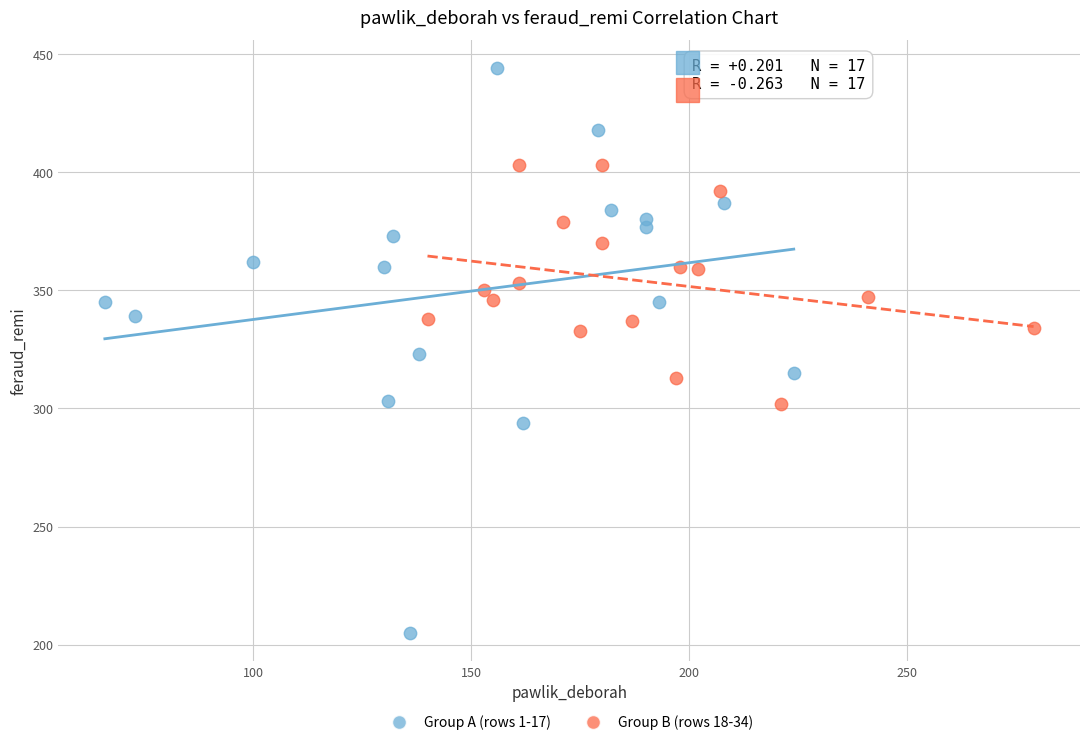

What are all the series names shown in the legend?

Group A (rows 1-17), Group B (rows 18-34)